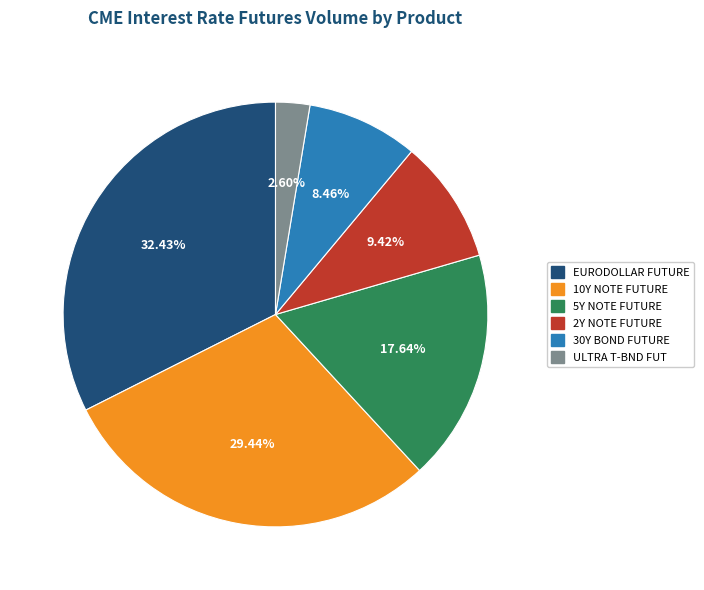

To the nearest percent, what percentage of the pie is ULTRA T-BND FUT?

3%